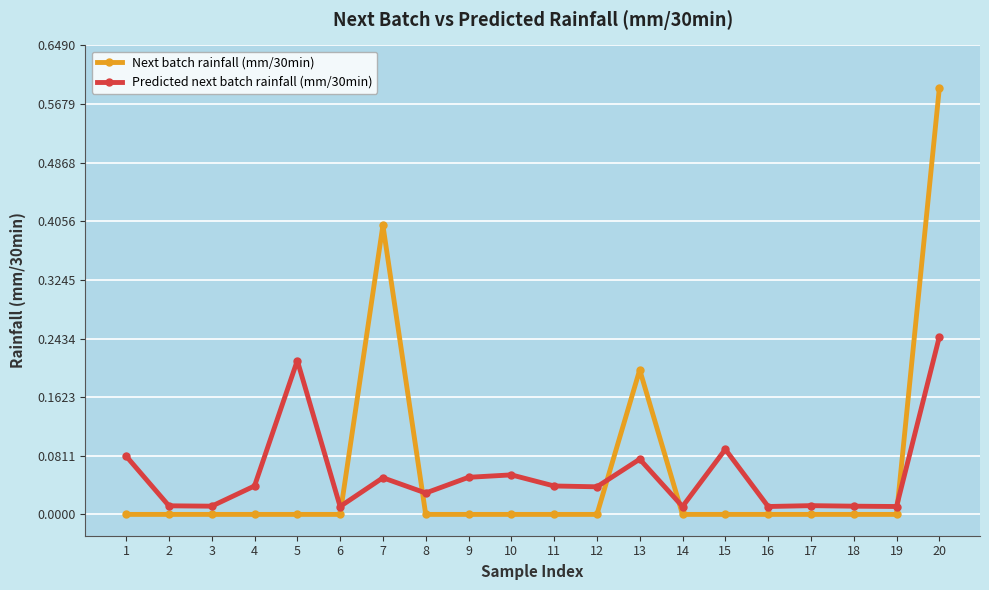

Which series changed the most between 10 and 13?

Next batch rainfall (mm/30min)